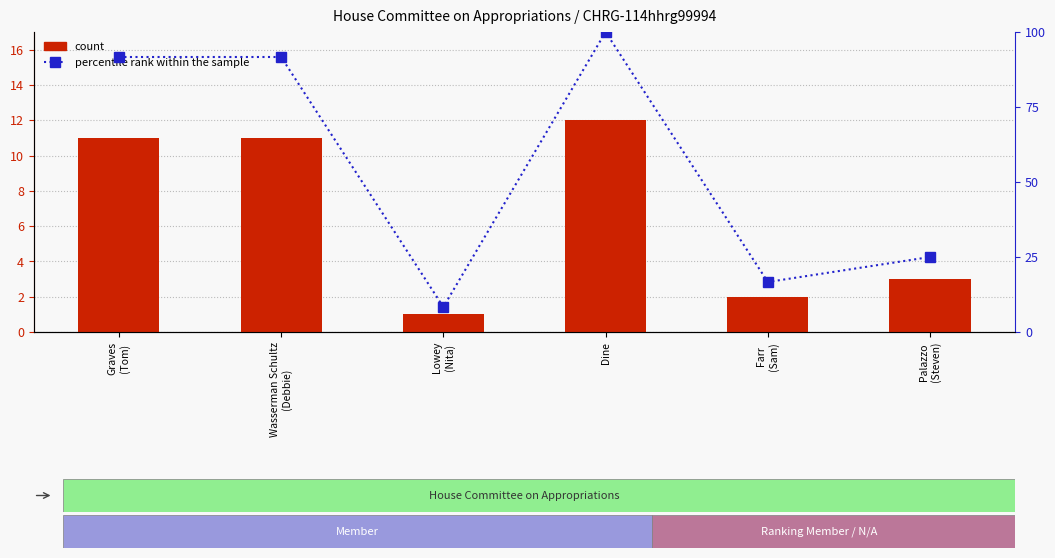

Reading left to right, list all the values displayed in this chart.

count: 11.0	11.0	1.0	12.0	2.0	3.0
percentile rank within the sample: 91.7	91.7	8.3	100.0	16.7	25.0